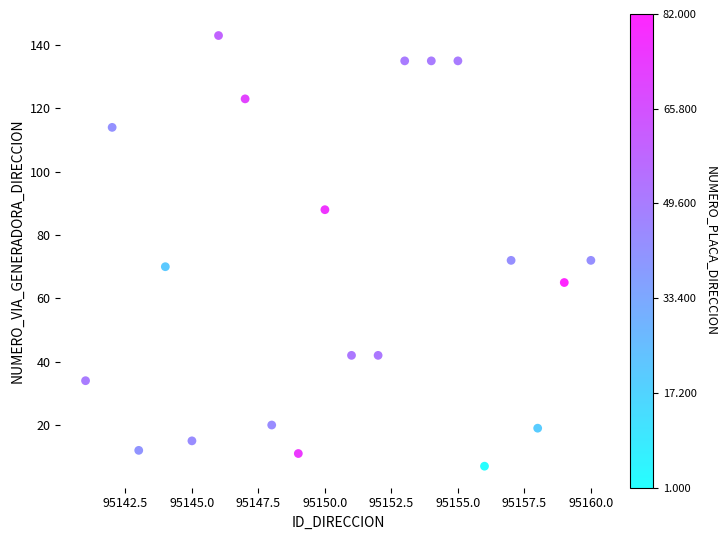

What is the range of X values (max minus min)?

19